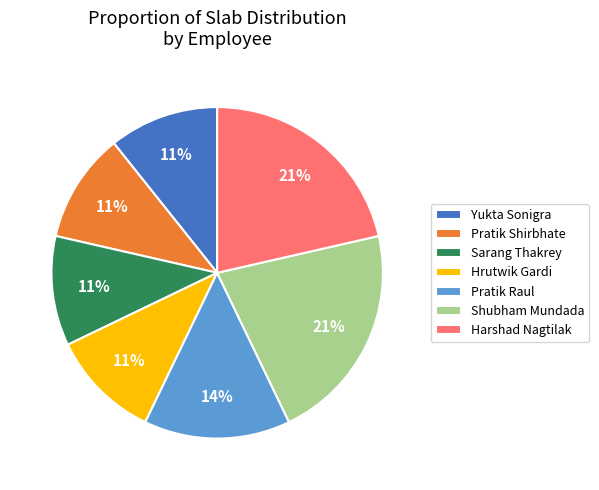

Is Pratik Raul the majority of the pie?

No